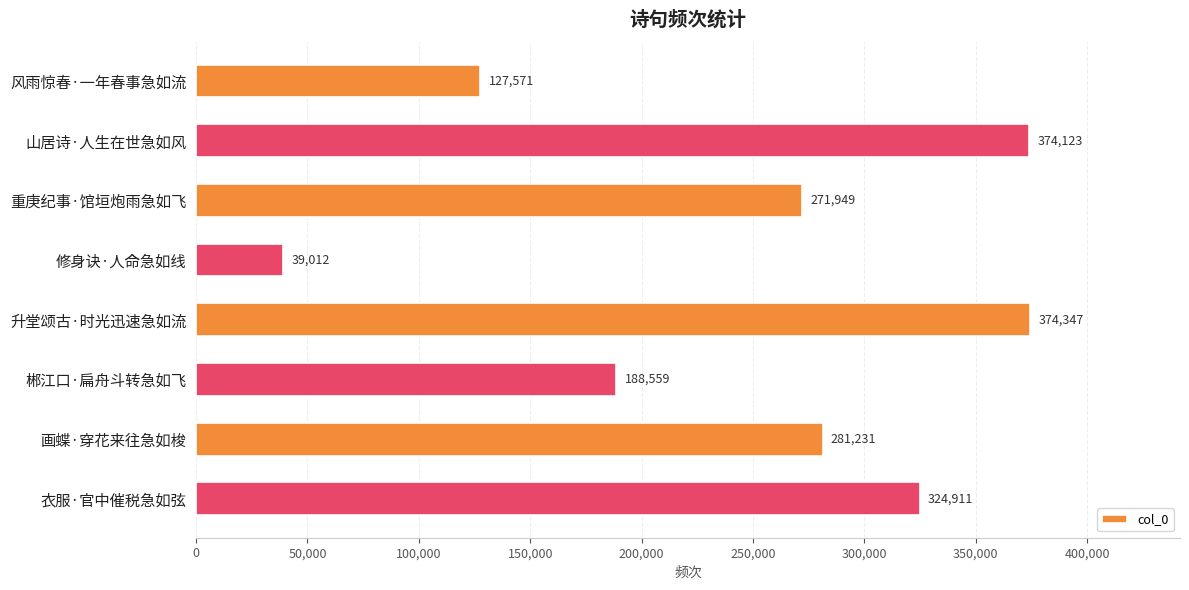

Which category has the lowest value across all series?

修身诀·人命急如线